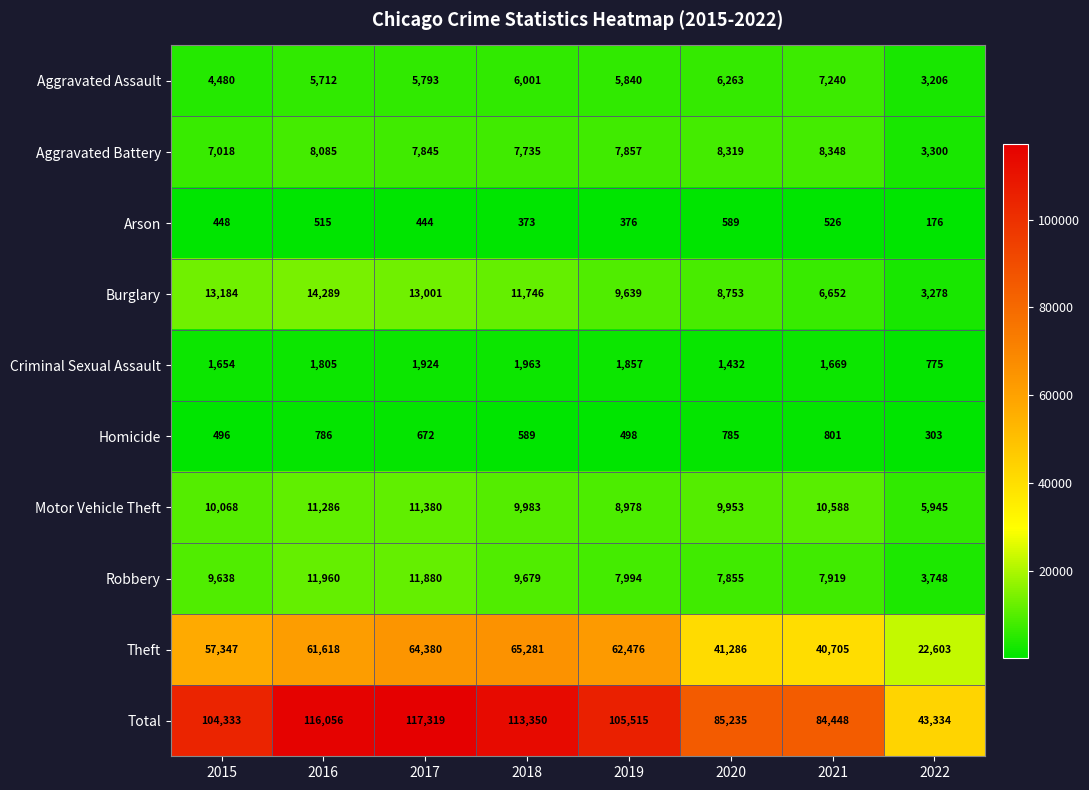

List the series in order of their peak value, lowest first.

Arson, Homicide, Criminal Sexual Assault, Aggravated Assault, Aggravated Battery, Motor Vehicle Theft, Robbery, Burglary, Theft, Total